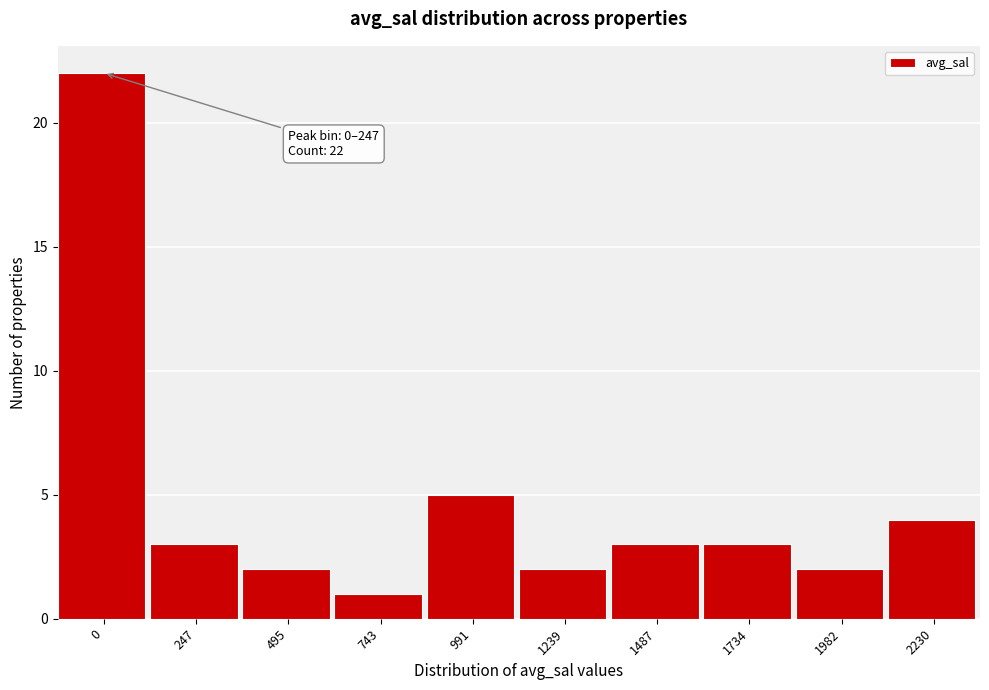

Reading right to left, list all the values displayed in this chart.

2230=4	1982=2	1734=3	1487=3	1239=2	991=5	743=1	495=2	247=3	0=22